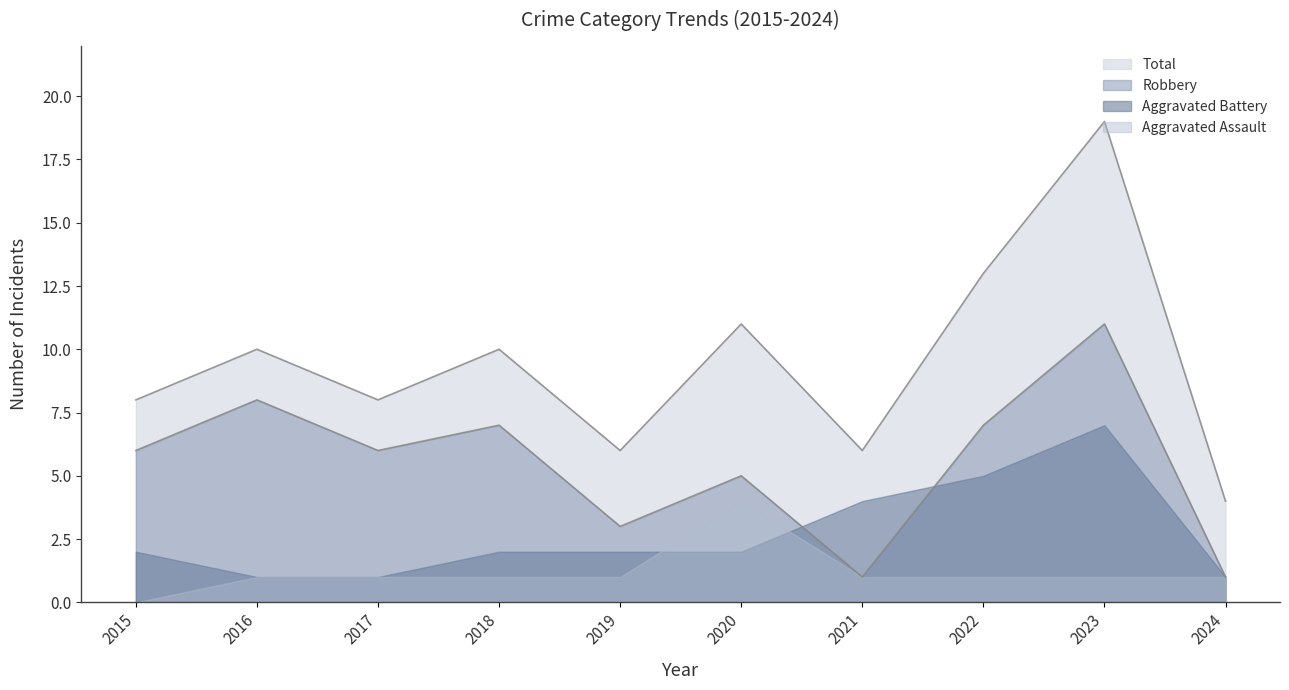

What is the difference between the maximum and second lowest values in the Robbery series?

10